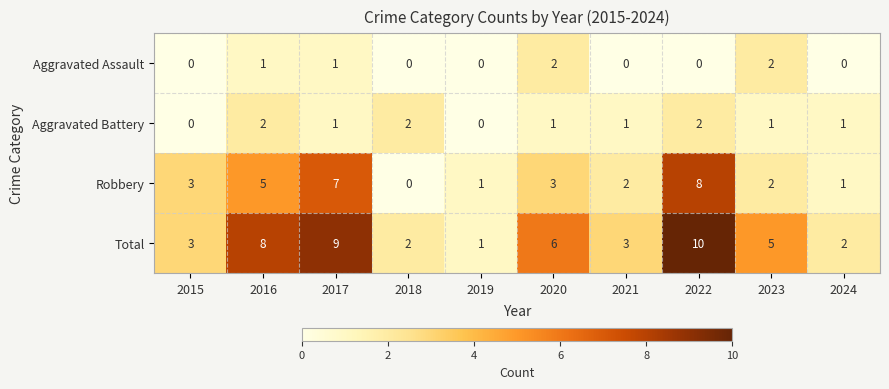

At which category does the chart reach its peak across all series?

2022